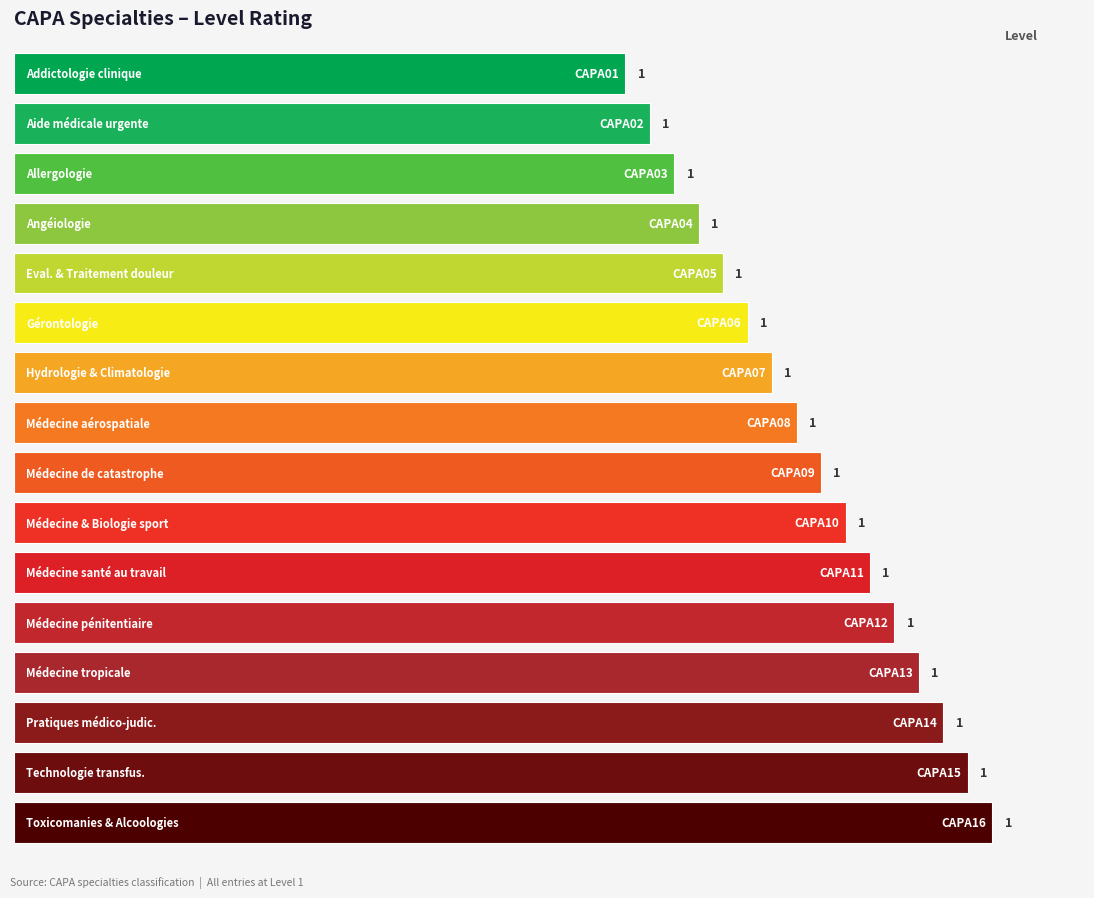

Are the bars horizontal?

Yes